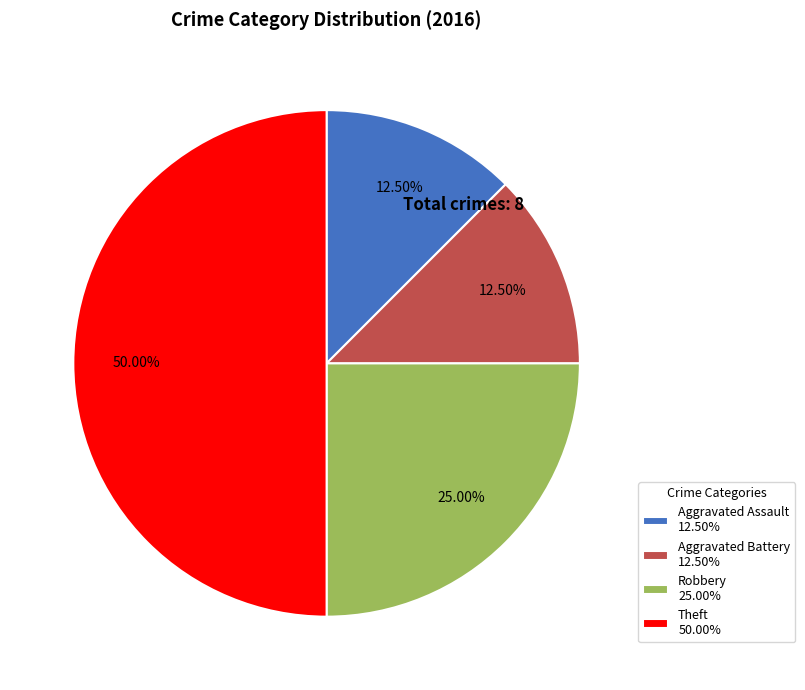

Combined, do Theft and Aggravated Assault account for over 50%?

Yes